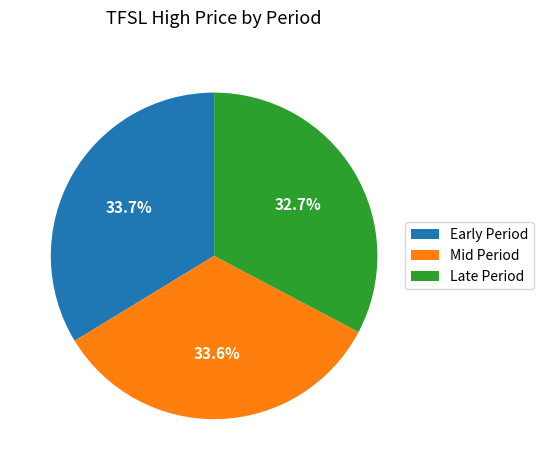

How much of the chart is everything except Early Period?

66.3%